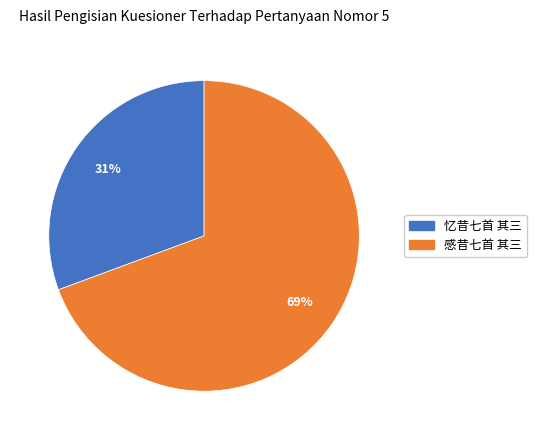

Between 感昔七首 其三 and 忆昔七首 其三, which is larger?

感昔七首 其三